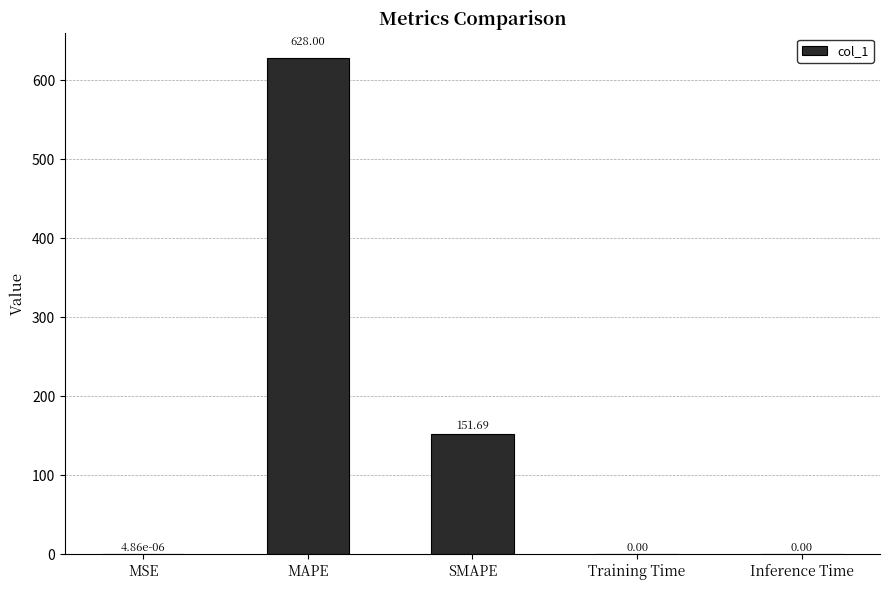

True or false: the data shows 628.0 at MAPE.

True